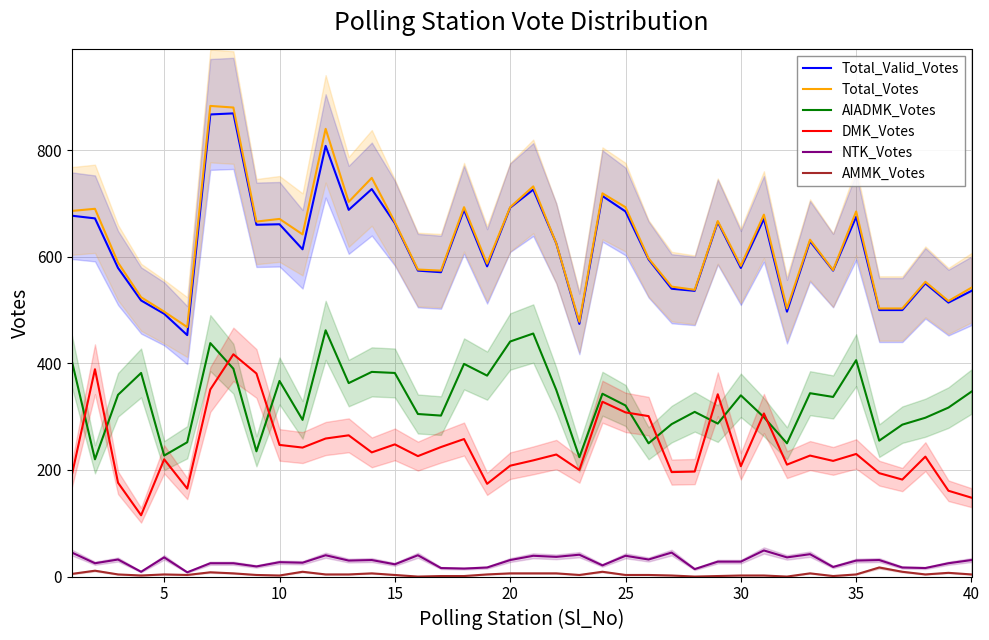

Rank the series by their maximum value, from lowest to highest.

AMMK_Votes, NTK_Votes, DMK_Votes, AIADMK_Votes, Total_Valid_Votes, Total_Votes